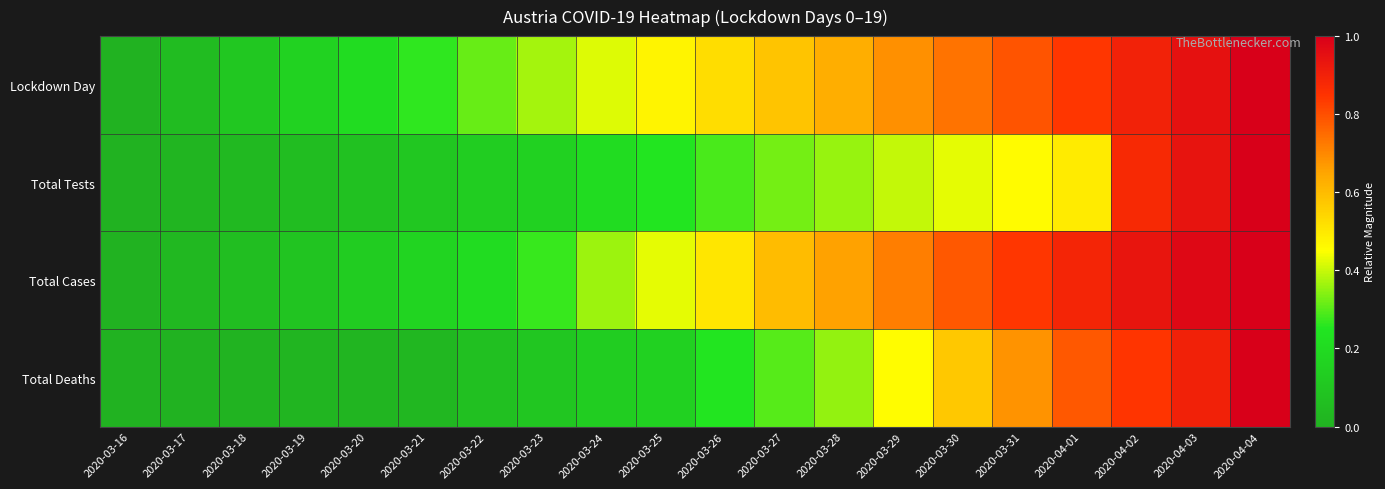

Between 2020-03-24 and 2020-03-19, which is larger?

2020-03-24